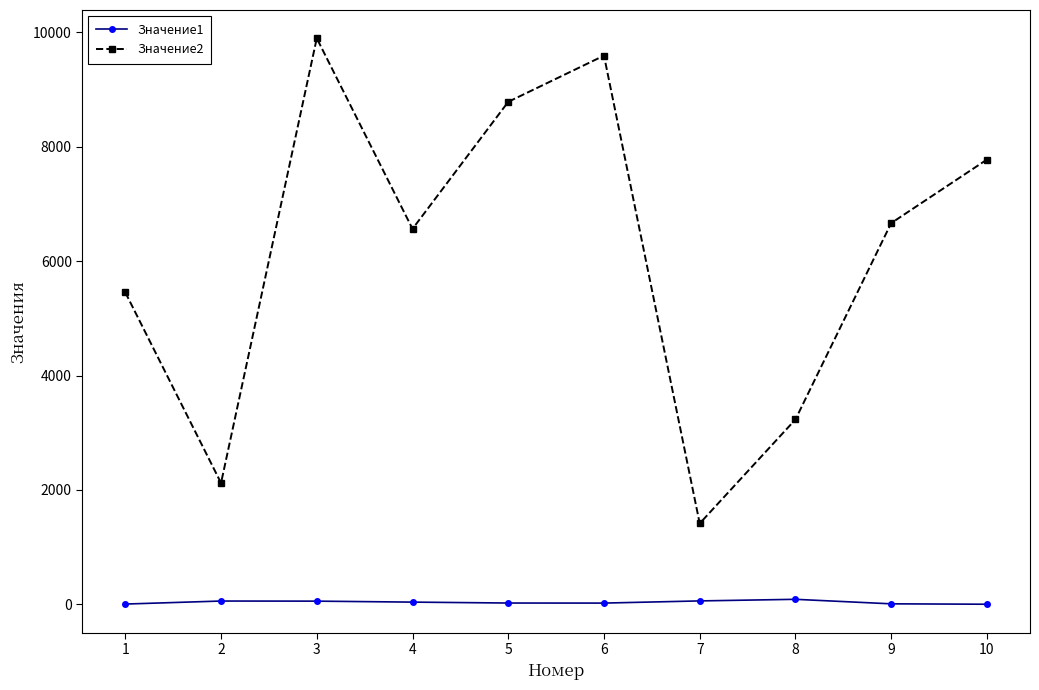

True or false: Значение2 and Значение1 cross at least once.

False